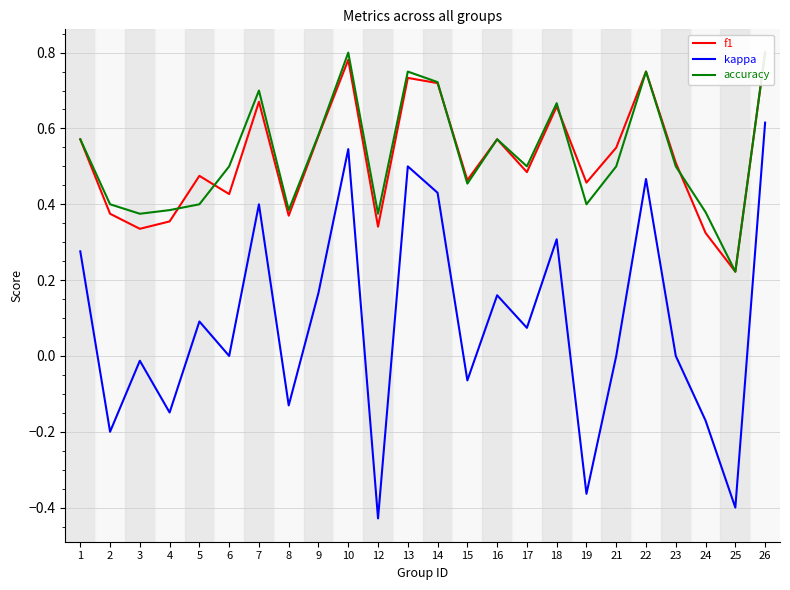

What is the value of the accuracy point at the 20th from the left?

0.8